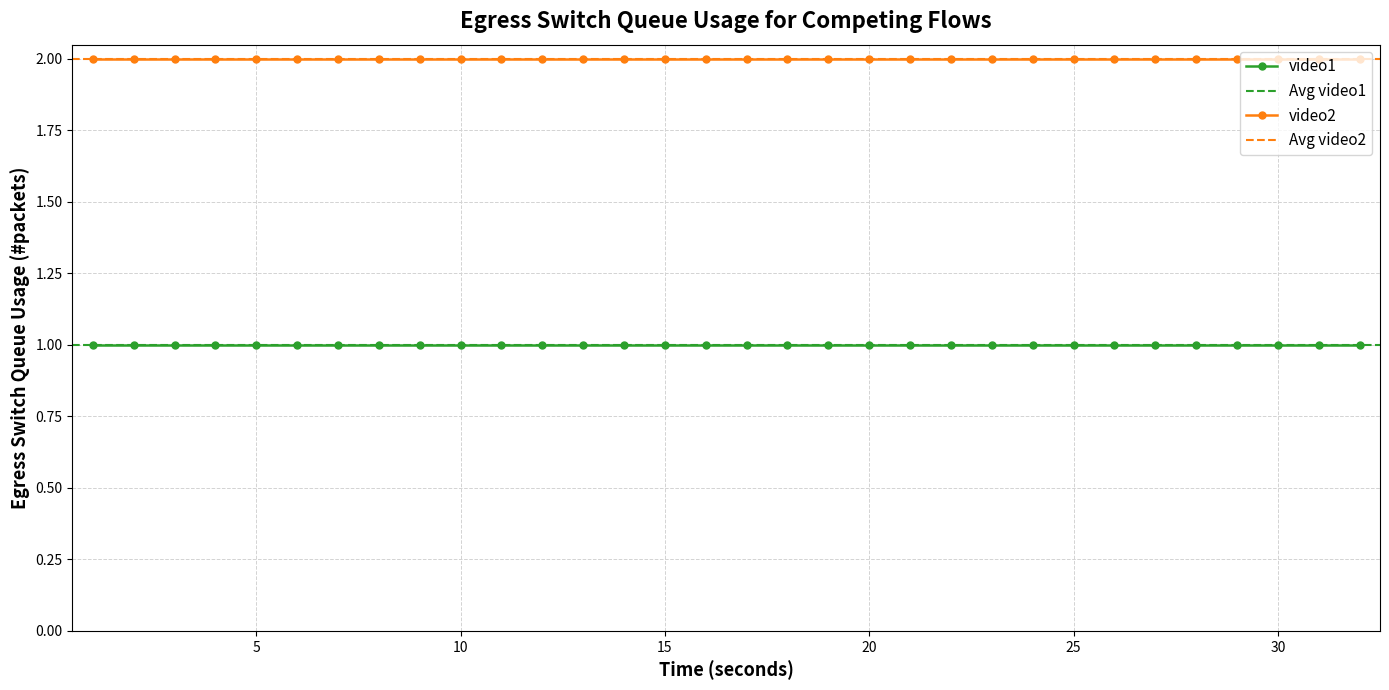

What are all the series names shown in the legend?

video1, video2